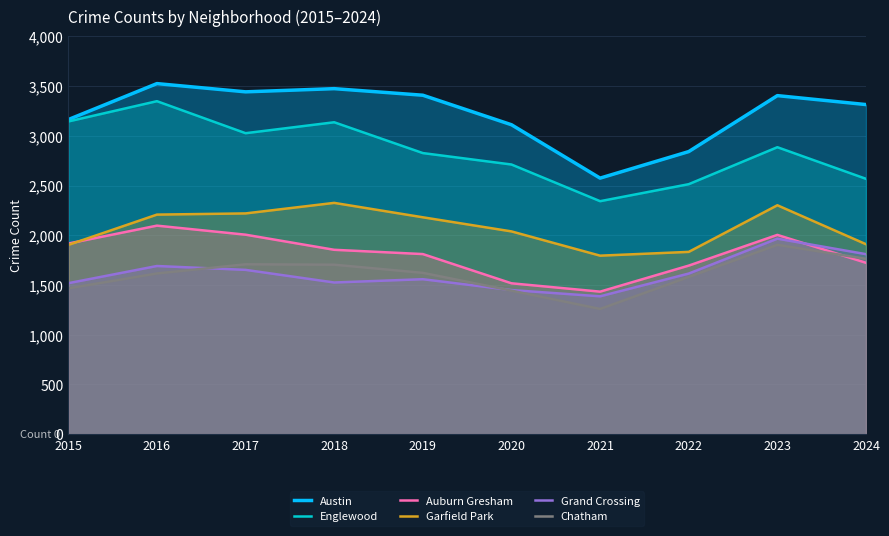

Between 2020 and 2021, which series saw the biggest shift?

Austin